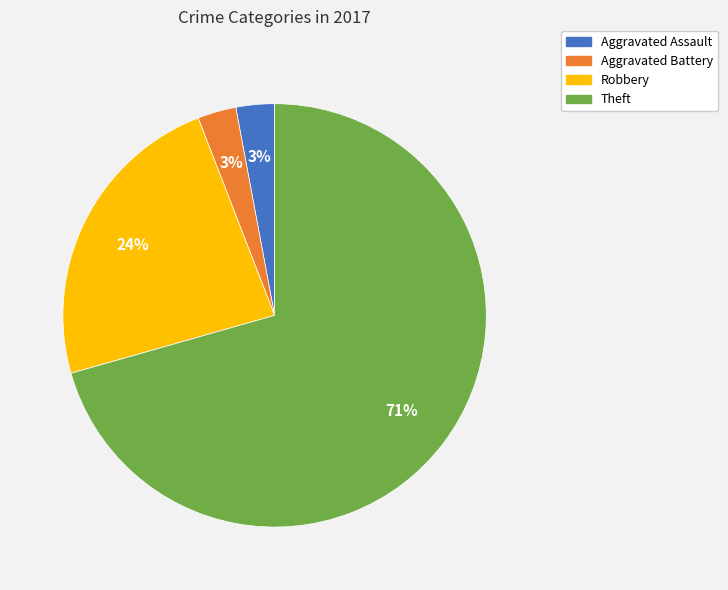

True or false: Aggravated Battery accounts for 3% of the total.

True